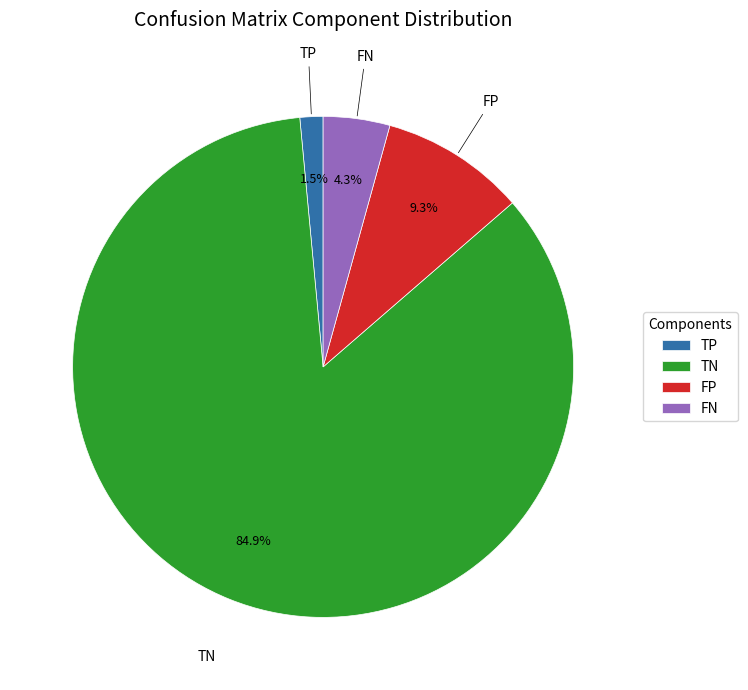

Which category has the smallest portion of the pie?

TP